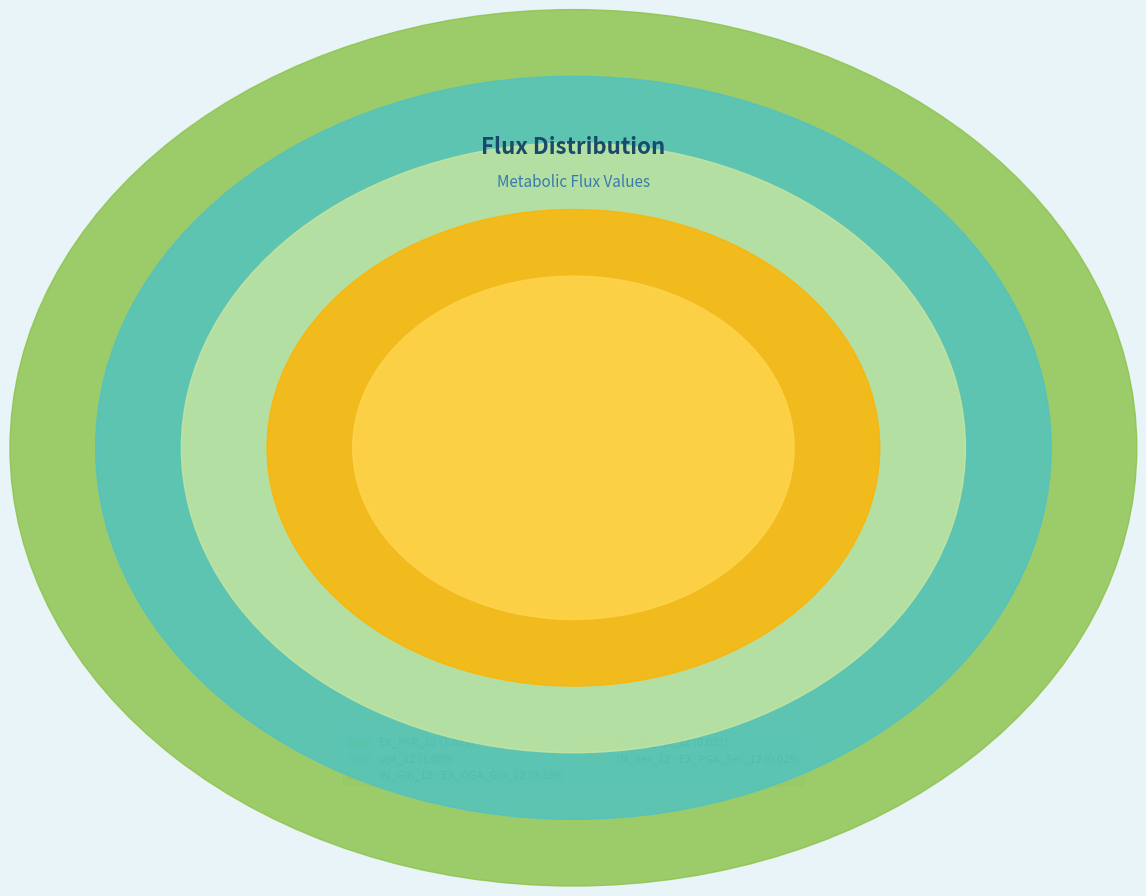

Between EX_AC_cyt_12 and upt_12, which is larger?

upt_12